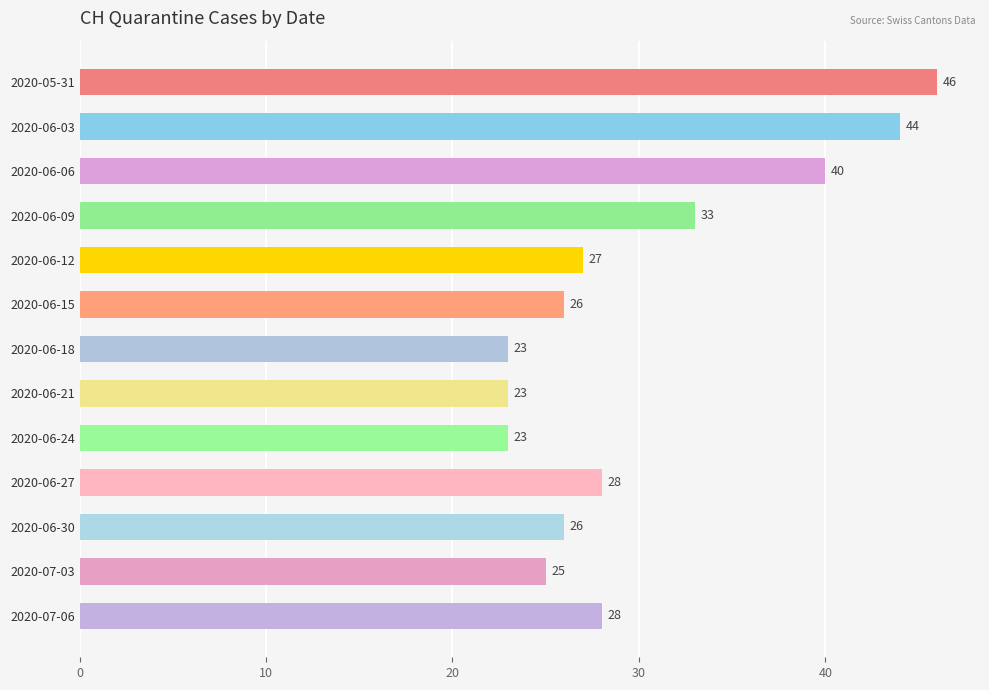

Are the bars grouped side by side (vs. stacked)?

No